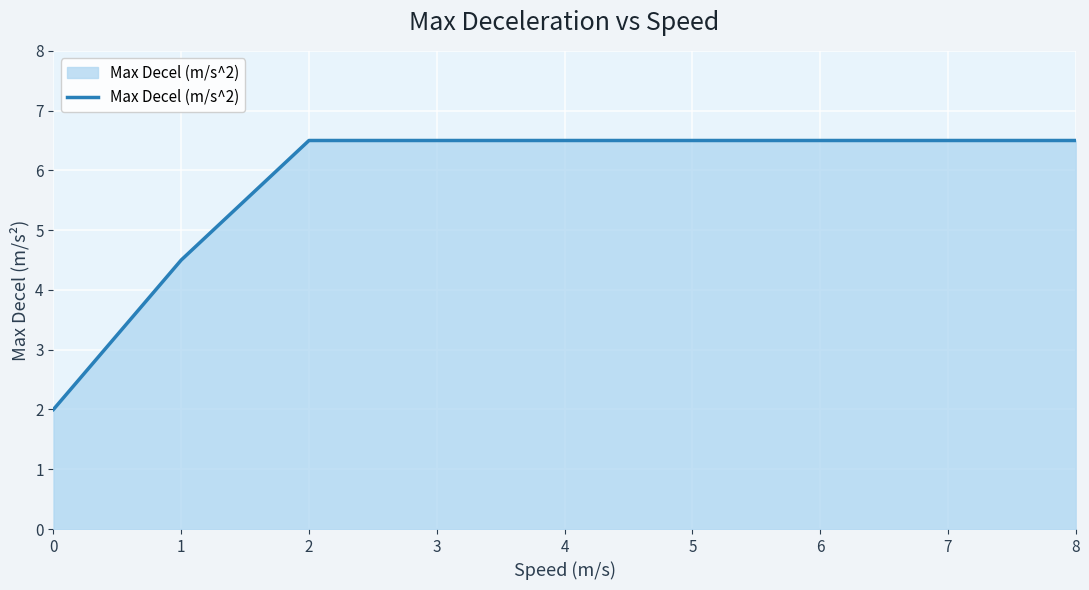

How many values are below 6?

2